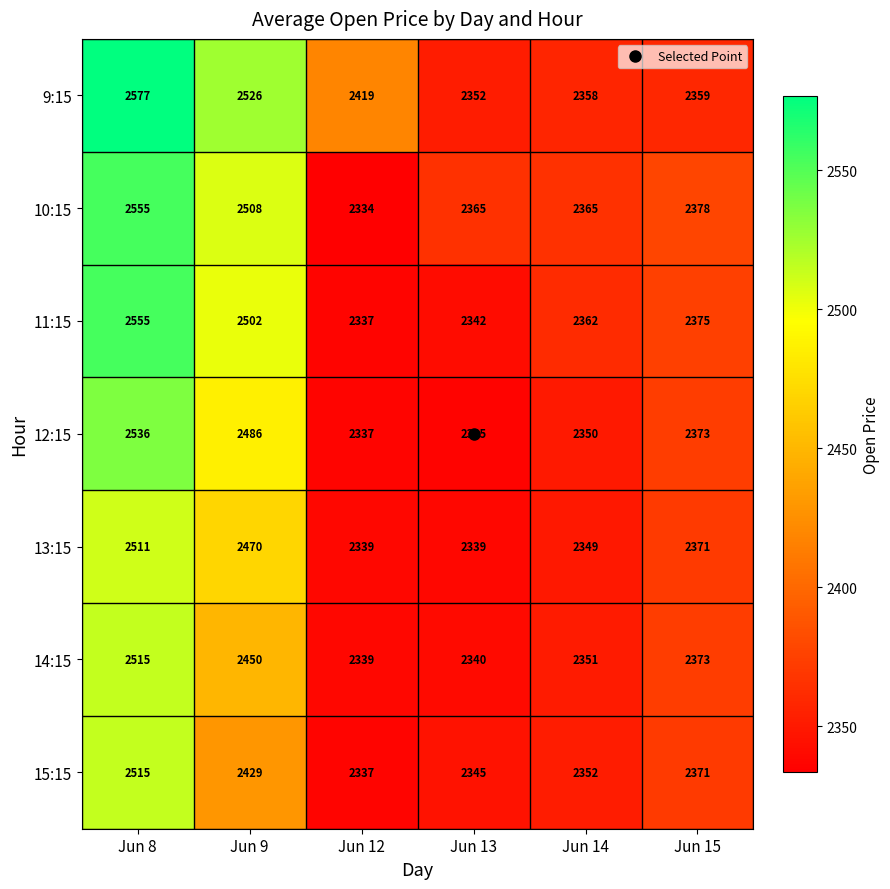

Which series has the largest total across all categories?

9:15